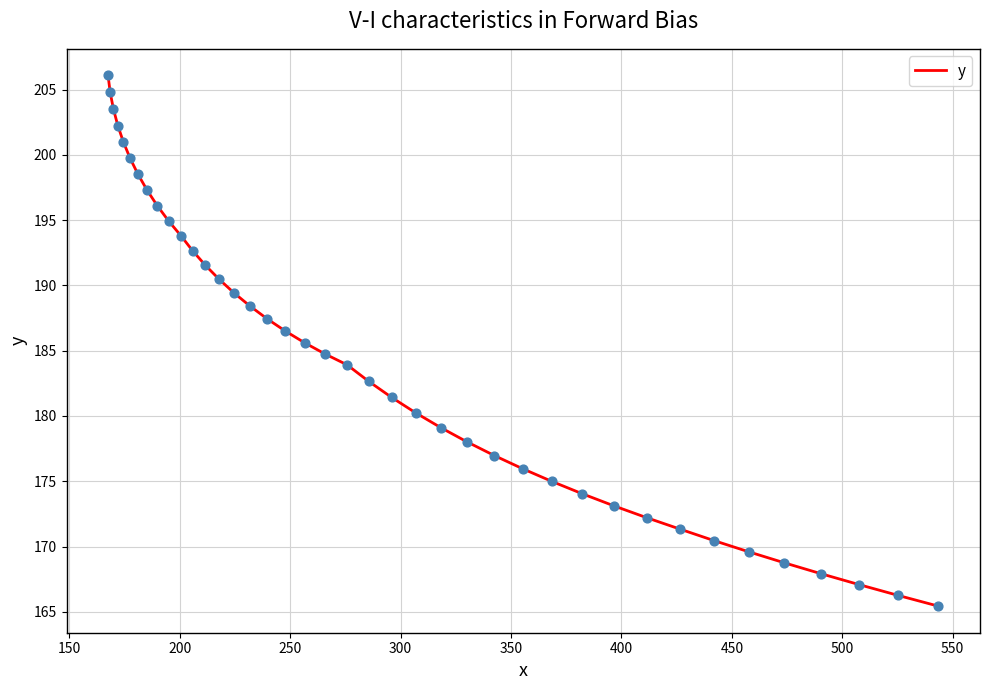

What is the greatest value displayed?

206.1